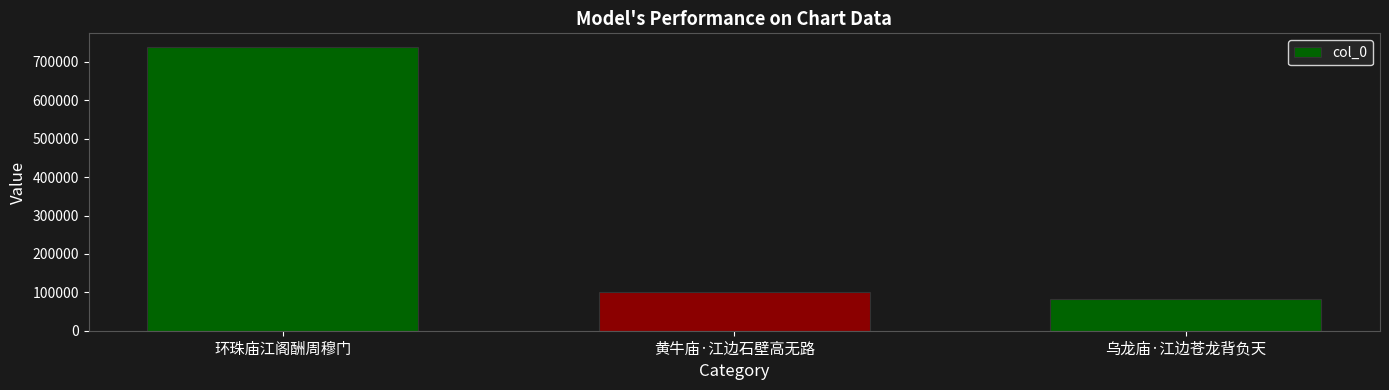

List the labels in order of value, smallest first.

乌龙庙·江边苍龙背负天, 黄牛庙·江边石壁高无路, 环珠庙江阁酬周穆门